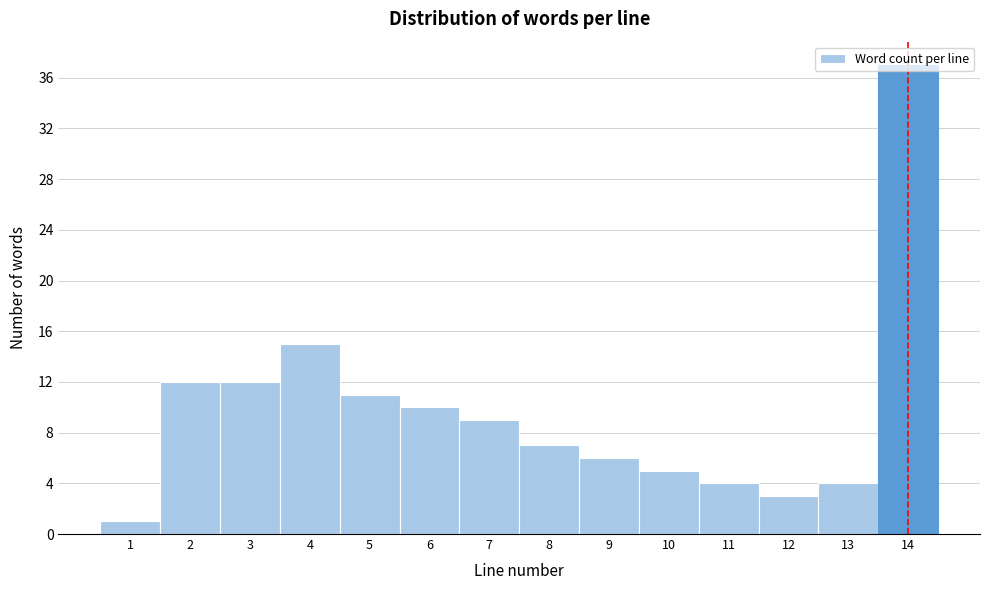

Reading left to right, list every bar in this chart as the range it spans on the x-axis followed by its height. The values are not printed on the chart, so give them approximately, as read against the axis.

0.5 to 1.5: 1
1.5 to 2.5: 12
2.5 to 3.5: 12
3.5 to 4.5: 15
4.5 to 5.5: 11
5.5 to 6.5: 10
6.5 to 7.5: 9
7.5 to 8.5: 7
8.5 to 9.5: 6
9.5 to 10.5: 5
10.5 to 11.5: 4
11.5 to 12.5: 3
12.5 to 13.5: 4
13.5 to 14.5: 37